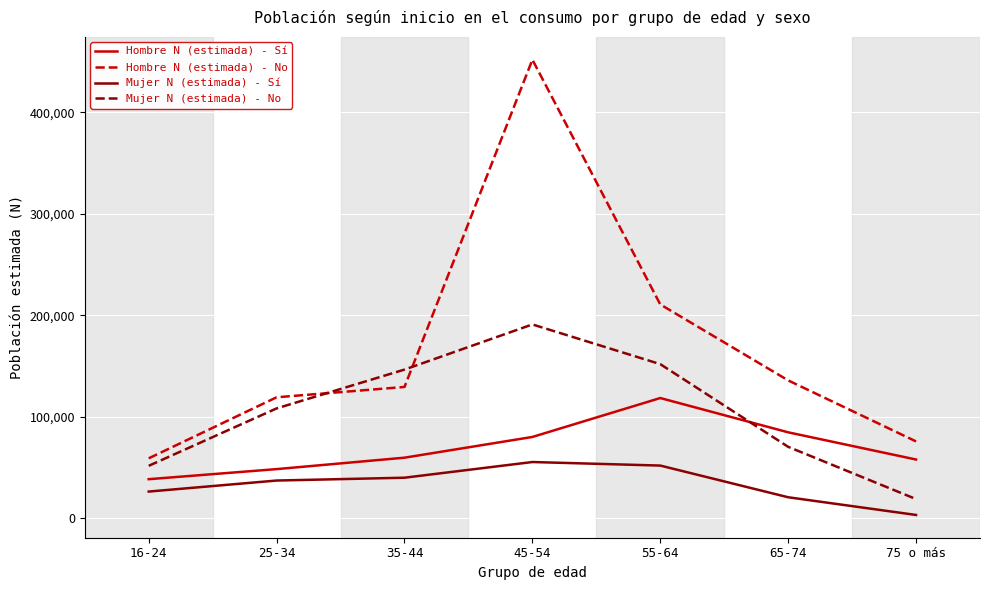

True or false: Mujer N (estimada) - Sí and Mujer N (estimada) - No cross at least once.

False